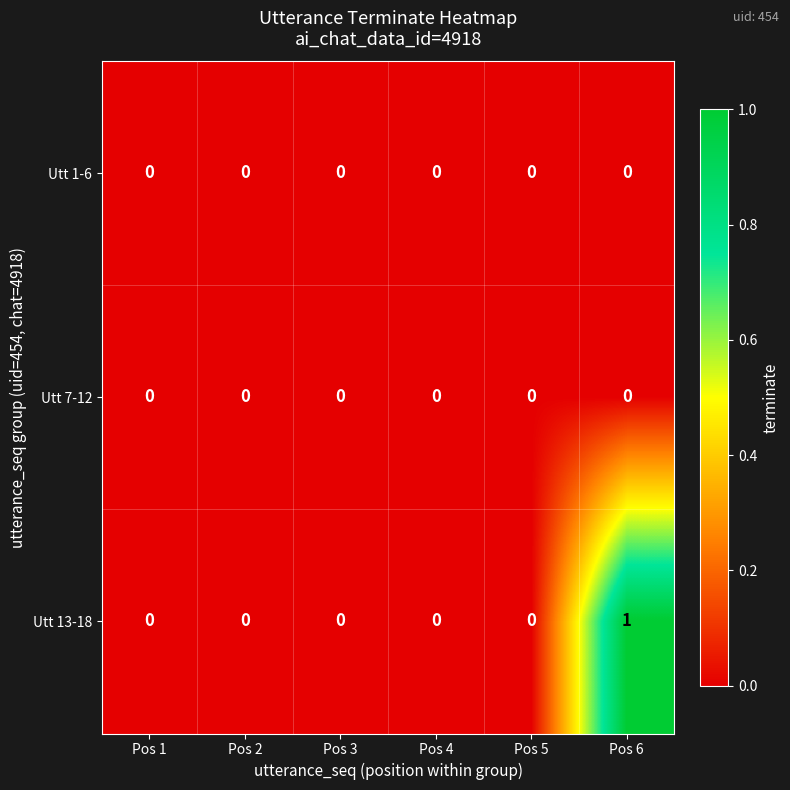

Which series has the largest total across all categories?

Utt 13-18